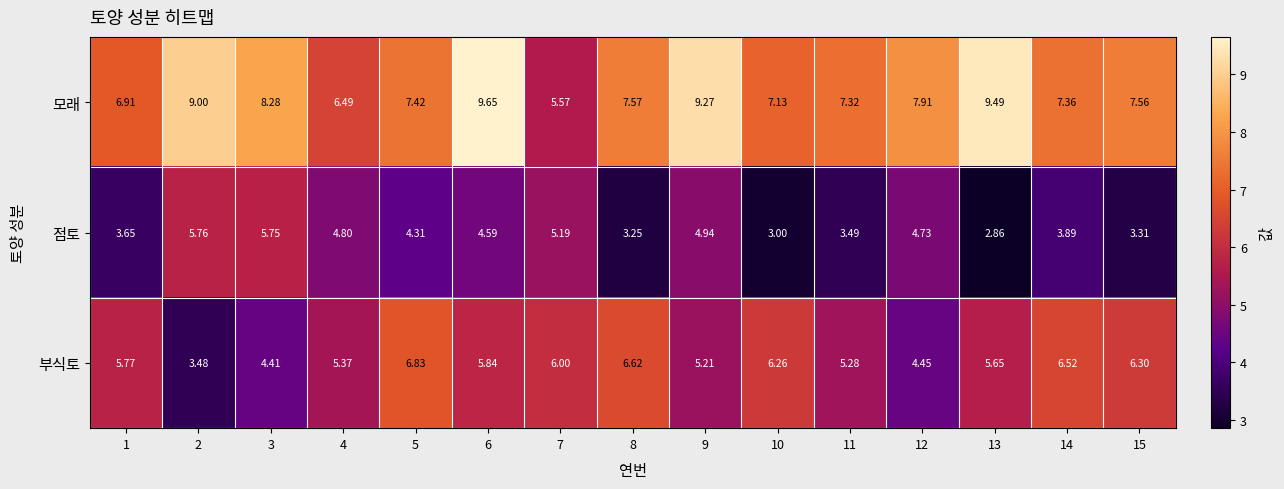

Which series has the largest range (max minus min)?

모래